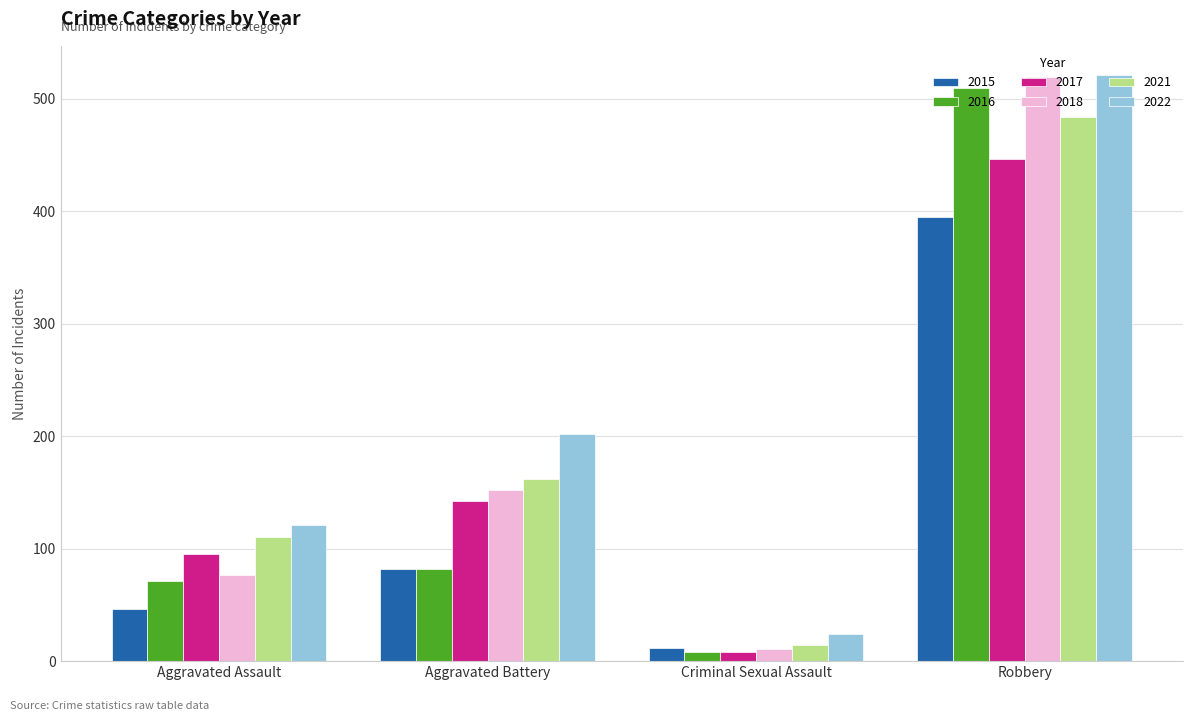

Reading left to right, extract all data points from this chart.

2015: Aggravated Assault=46	Aggravated Battery=82	Criminal Sexual Assault=12	Robbery=395
2016: Aggravated Assault=71	Aggravated Battery=82	Criminal Sexual Assault=8	Robbery=510
2017: Aggravated Assault=95	Aggravated Battery=142	Criminal Sexual Assault=8	Robbery=446
2018: Aggravated Assault=77	Aggravated Battery=152	Criminal Sexual Assault=11	Robbery=519
2021: Aggravated Assault=110	Aggravated Battery=162	Criminal Sexual Assault=14	Robbery=484
2022: Aggravated Assault=121	Aggravated Battery=202	Criminal Sexual Assault=24	Robbery=521